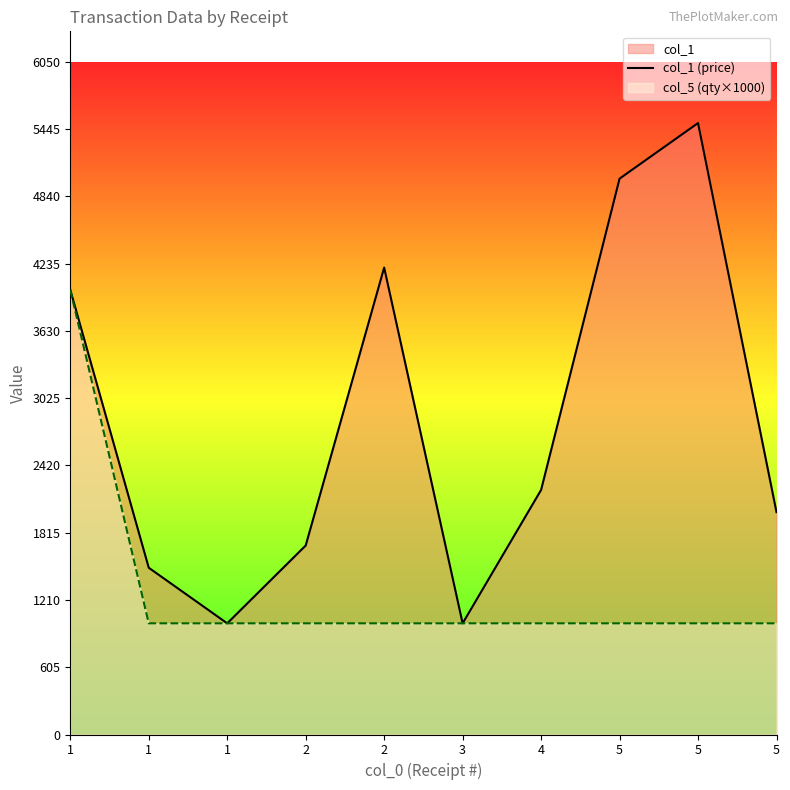

What value does the col_5 (qty×1000) series have at 2, to the nearest 100?

1000